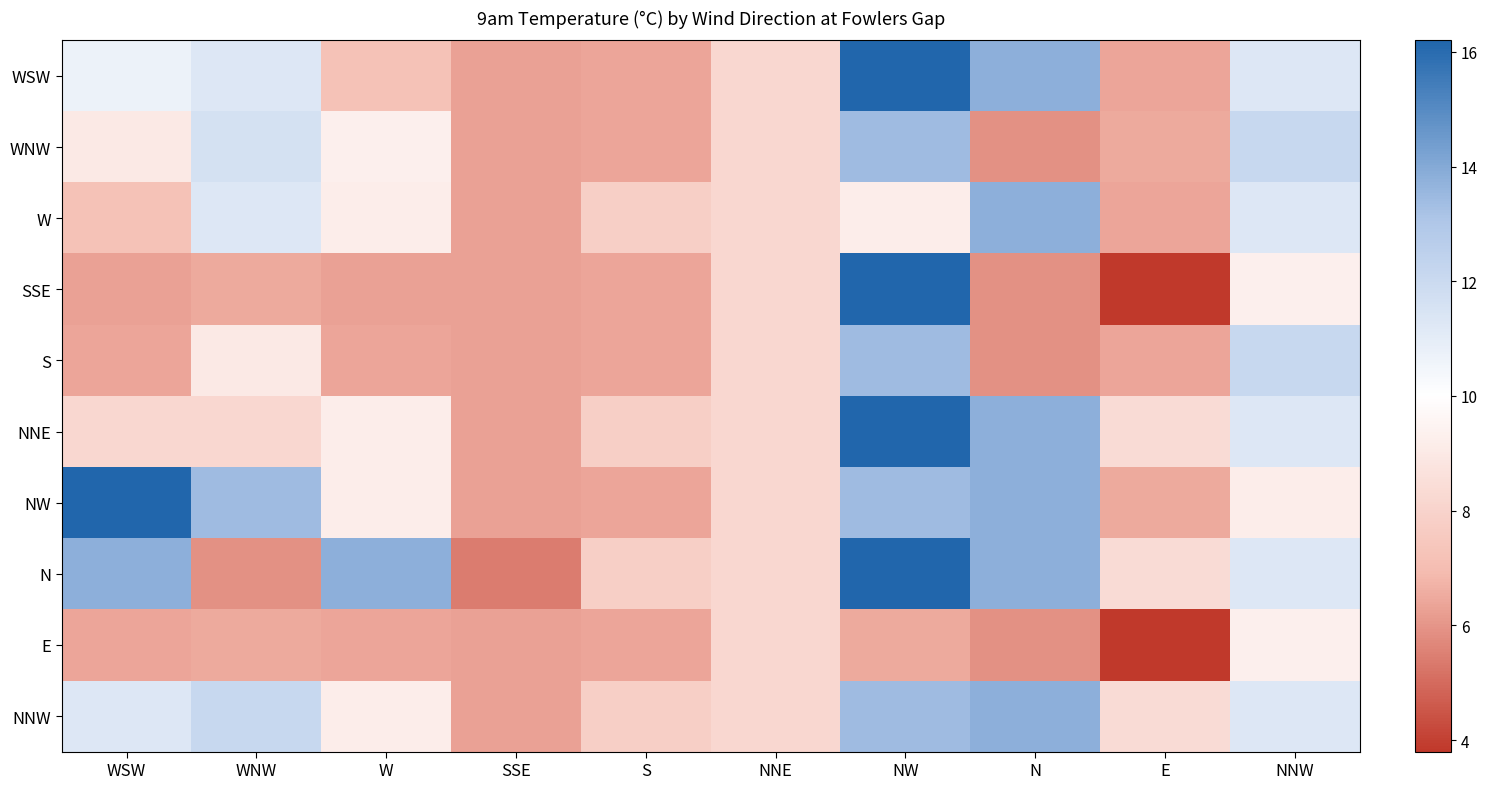

Rank the series at E from highest to lowest value.

NNE, N, NNW, WNW, NW, WSW, W, S, SSE, E